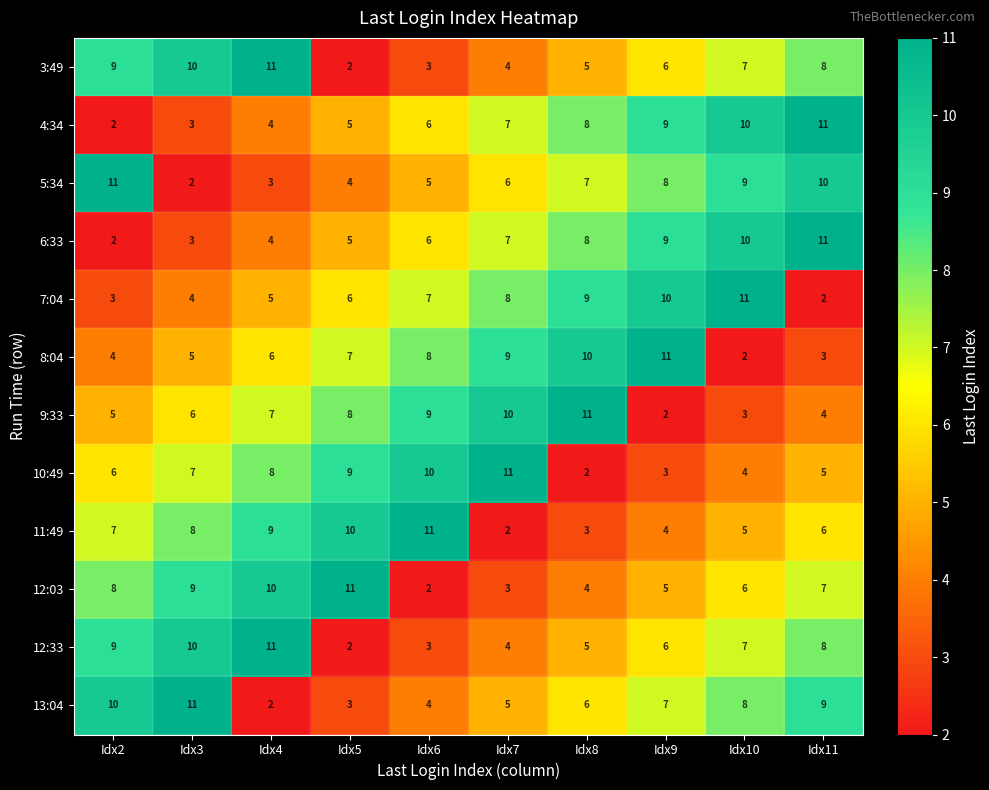

Between Idx2 and Idx3, which series saw the biggest shift?

5:34